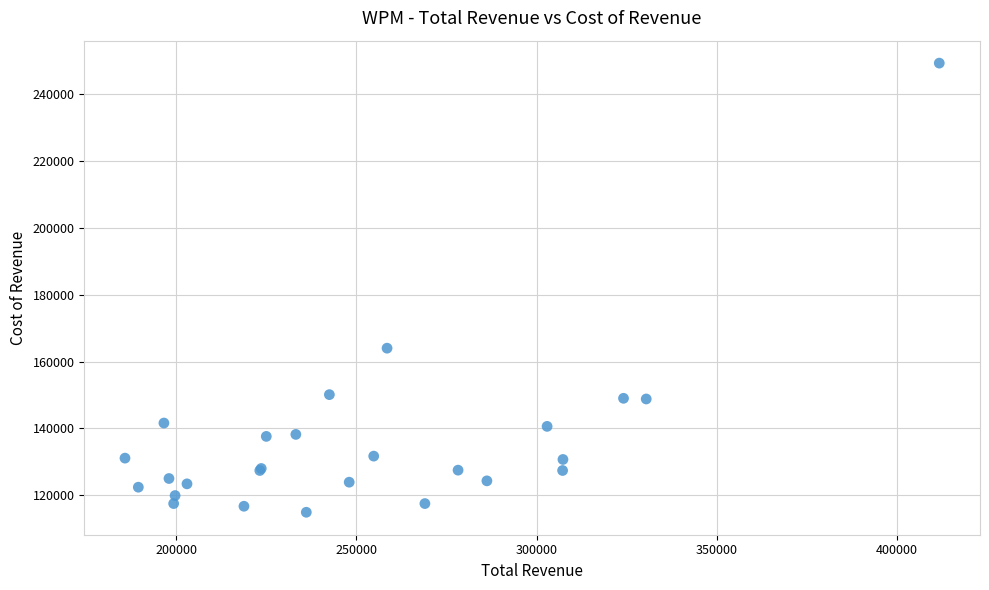

What Y value in the scatter plot is closest to 182100?

164000